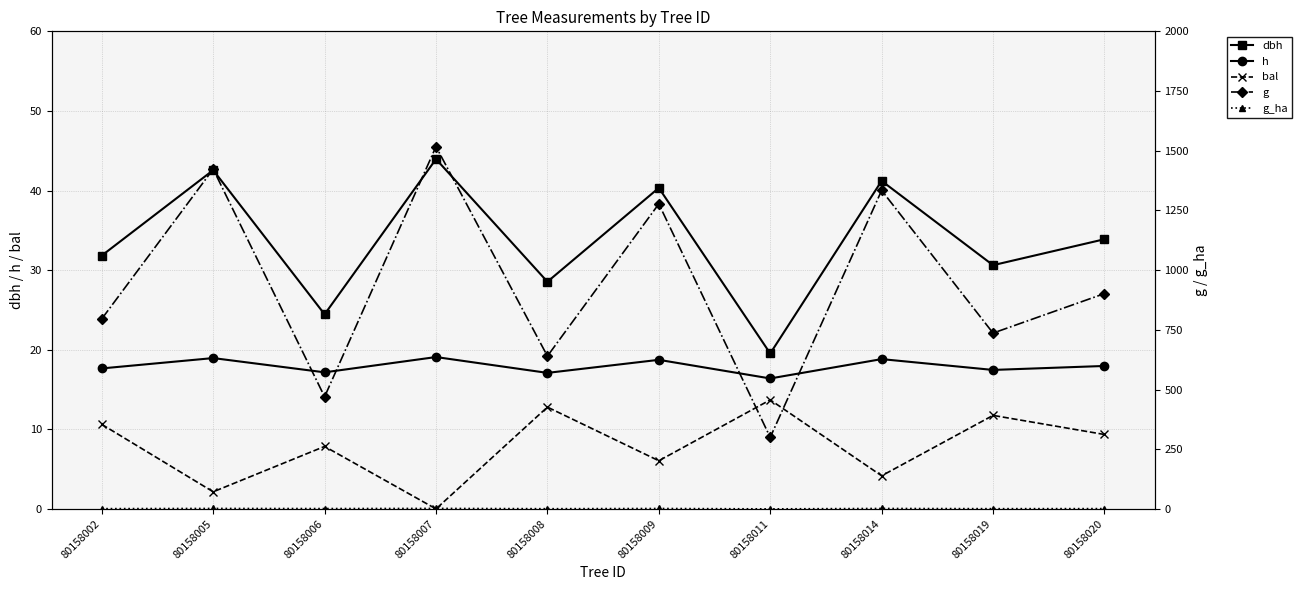

True or false: bal has more than 2 interior local peaks.

True